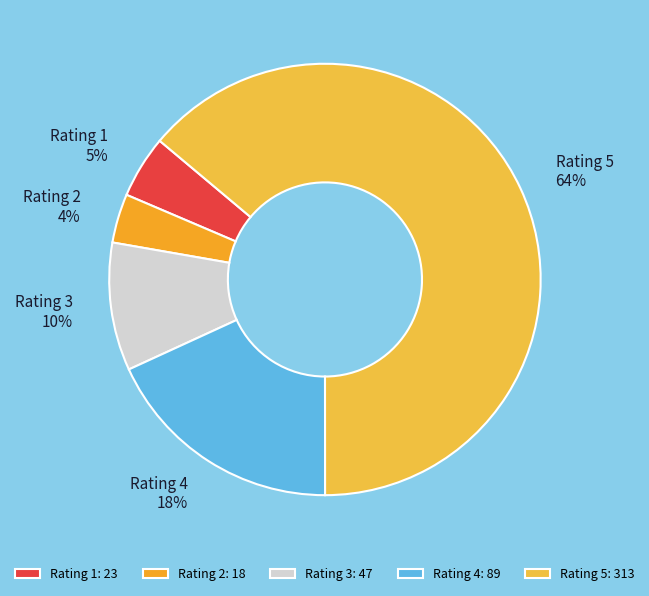

Does Rating 4 account for over 50% of the chart?

No